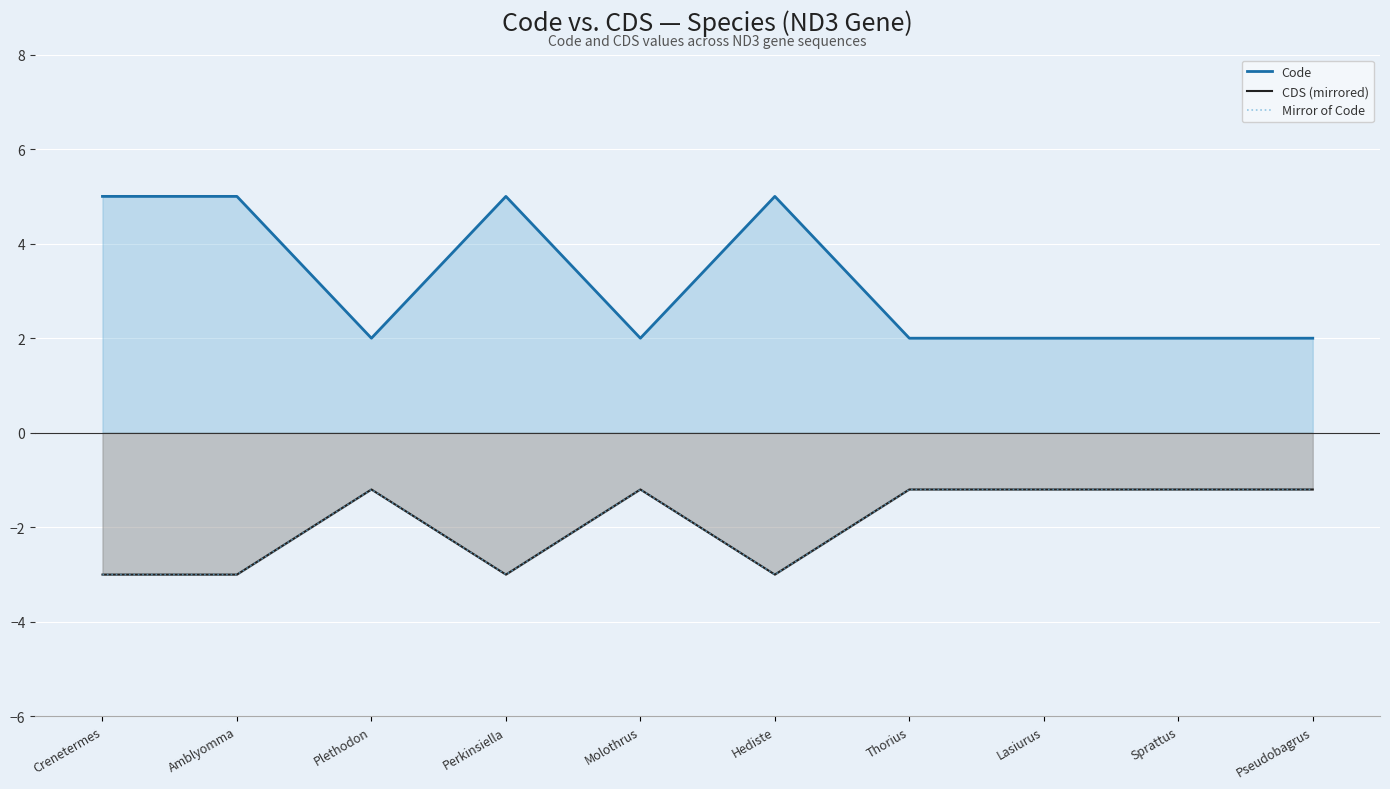

Is the value of Mirror of Code at Hediste greater than the value of Code at Sprattus?

No